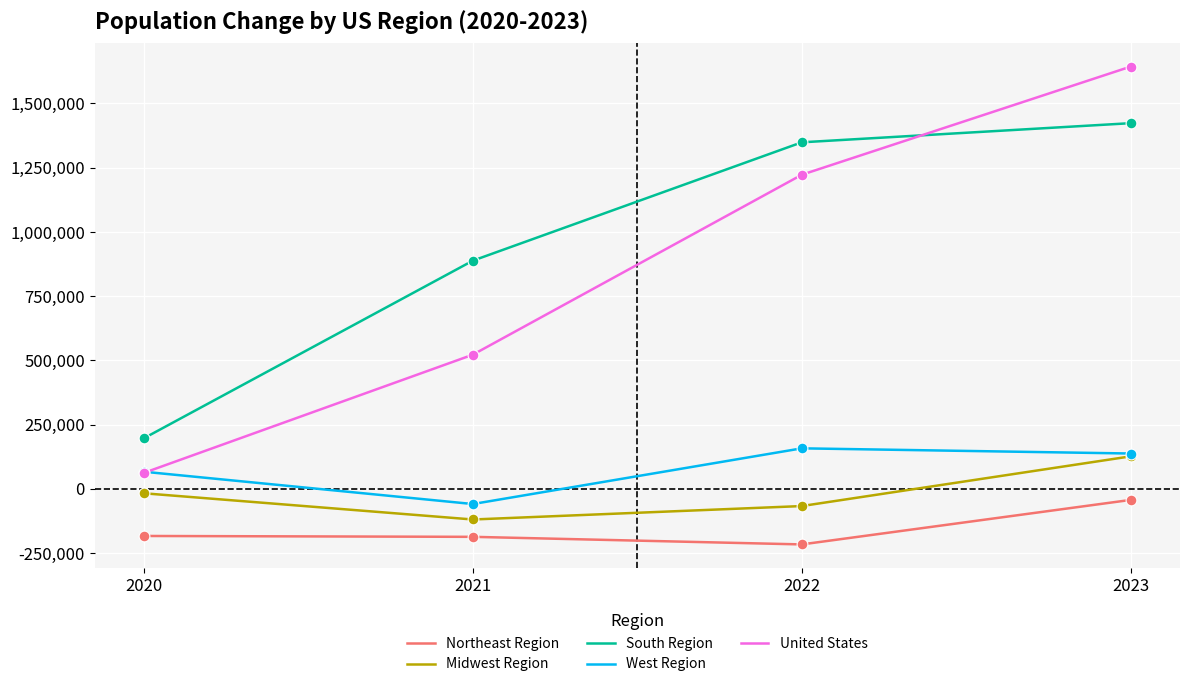

What are all the series names shown in the legend?

Northeast Region, Midwest Region, South Region, West Region, United States